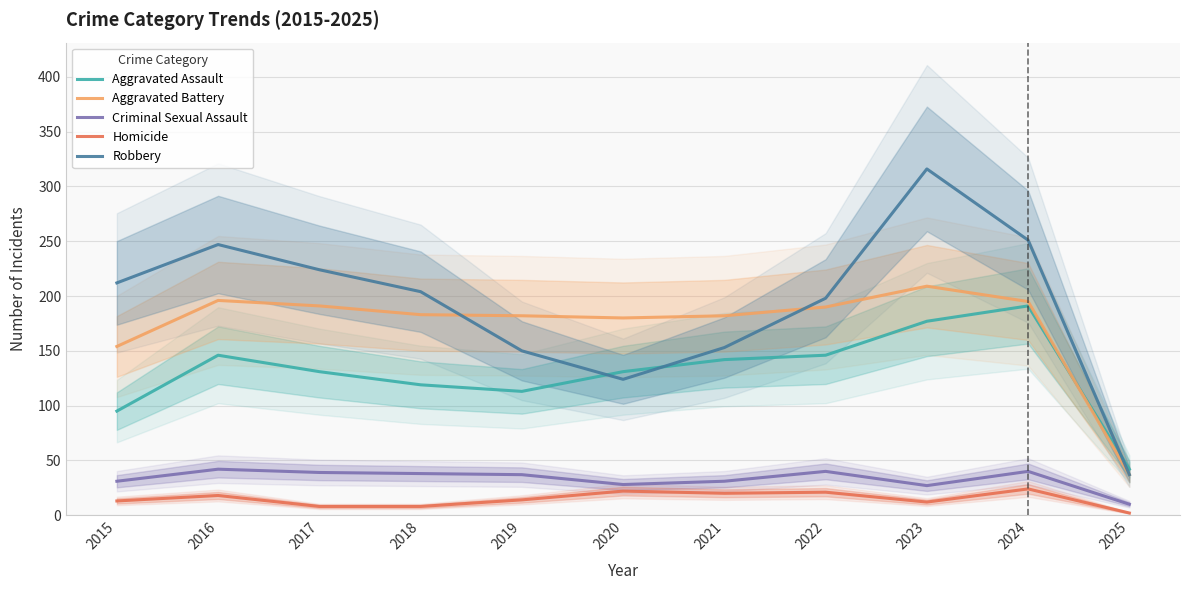

What is the lowest value of the Robbery series?

37